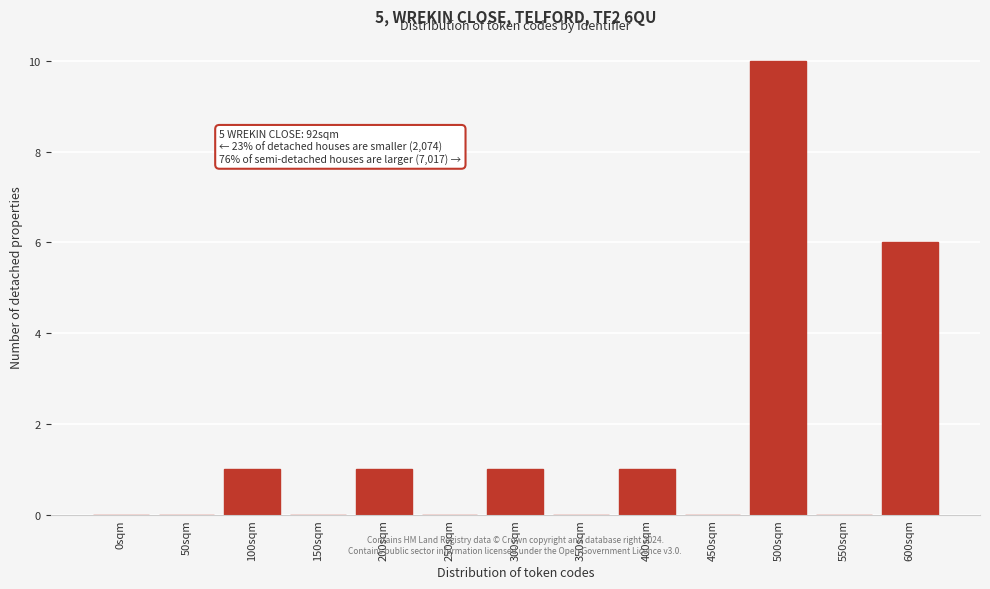

Reading right to left, transcribe all the data shown in this chart.

600sqm=6	550sqm=0	500sqm=10	450sqm=0	400sqm=1	350sqm=0	300sqm=1	250sqm=0	200sqm=1	150sqm=0	100sqm=1	50sqm=0	0sqm=0